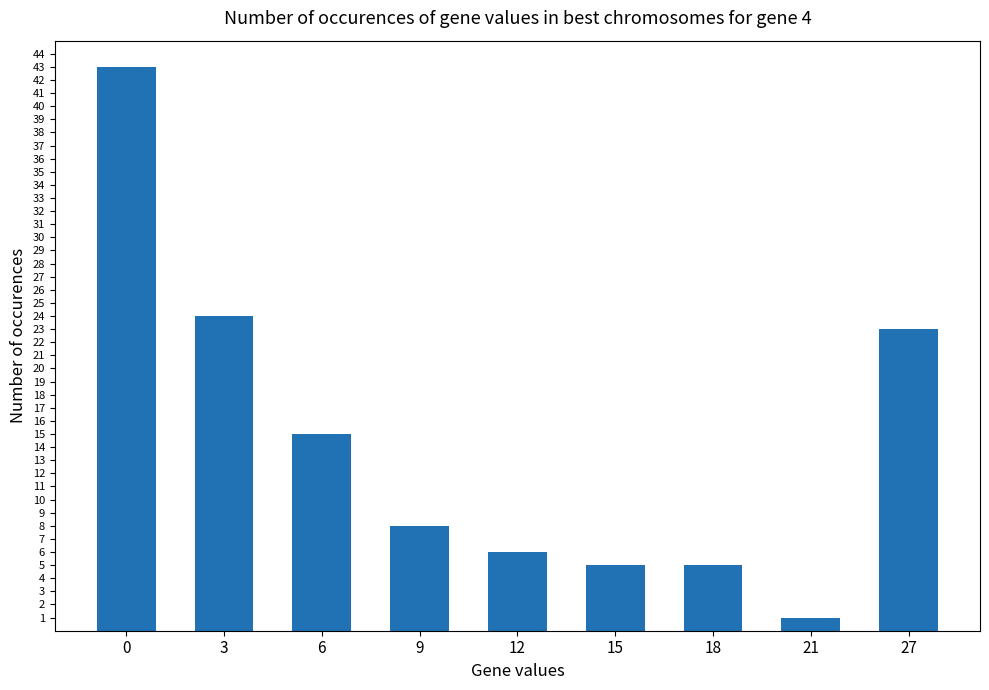

The value at 15 is 1. True or false?

False